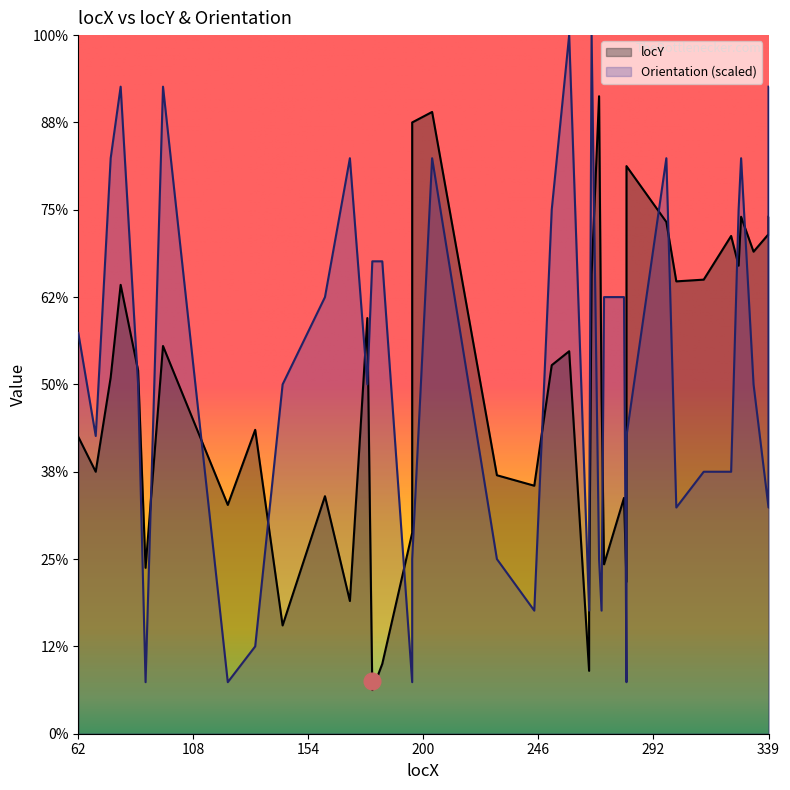

What are all the series names shown in the legend?

locY, Orientation